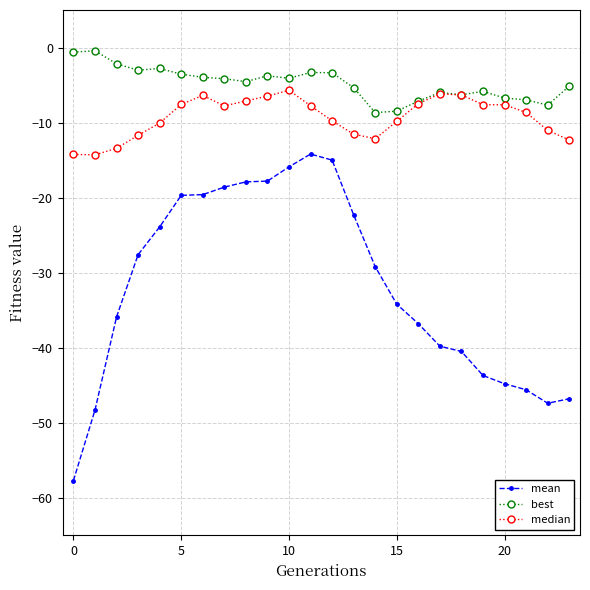

Does the chart display data point markers on the line(s)?

Yes